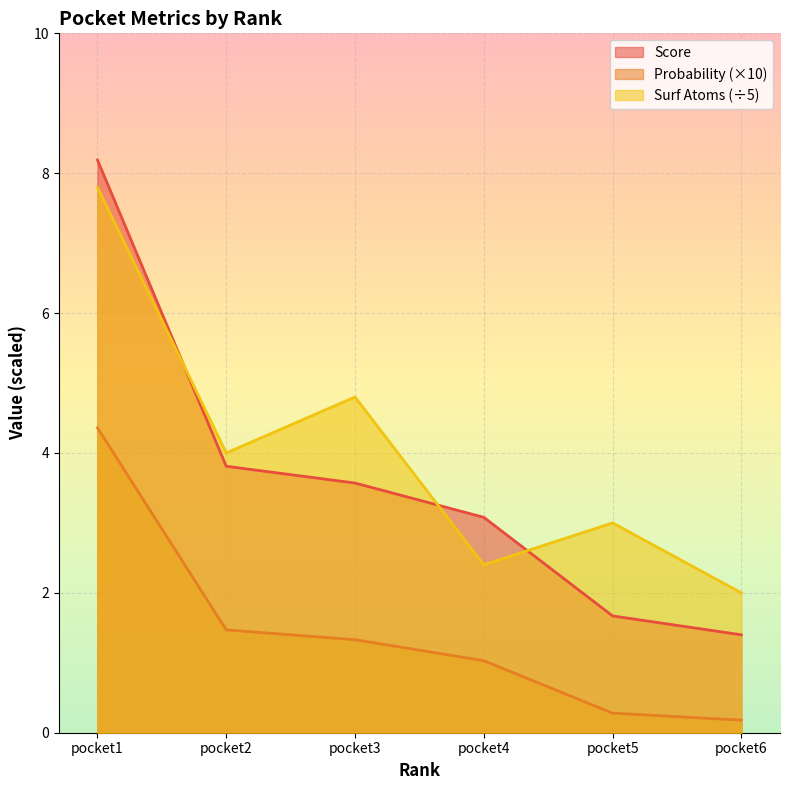

The value of probability at pocket1 is 4.4. True or false?

True